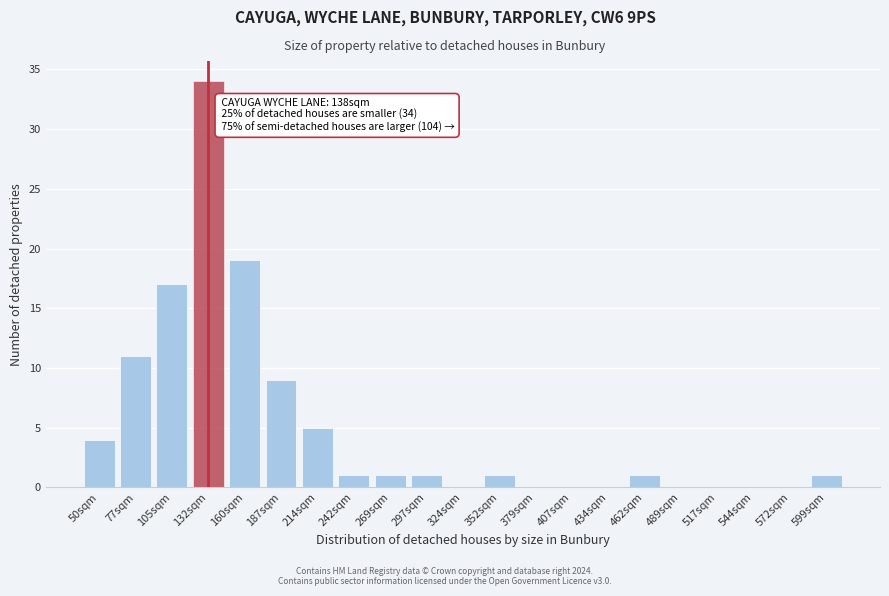

Reading left to right, extract all data points from this chart.

50sqm=4	77sqm=11	105sqm=17	132sqm=34	160sqm=19	187sqm=9	214sqm=5	242sqm=1	269sqm=1	297sqm=1	324sqm=0	352sqm=1	379sqm=0	407sqm=0	434sqm=0	462sqm=1	489sqm=0	517sqm=0	544sqm=0	572sqm=0	599sqm=1